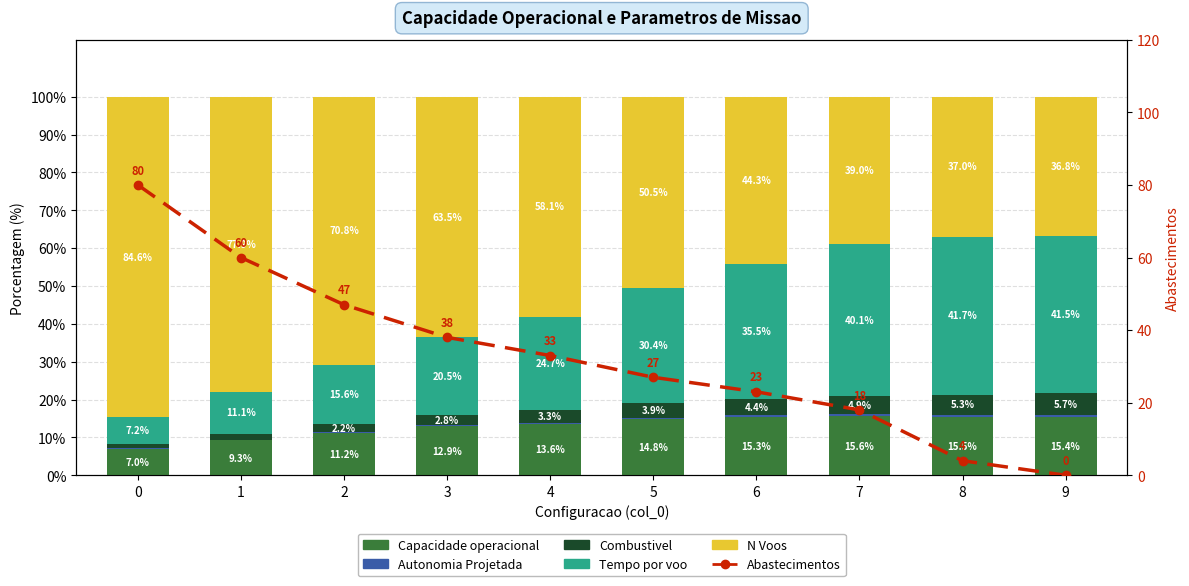

Reading left to right, transcribe all the data shown in this chart.

Capacidade operacional [ha/h]: 0=7.0	1=9.3	2=11.2	3=12.9	4=13.6	5=14.8	6=15.3	7=15.6	8=15.5	9=15.4
Autonomia Projetada [h]: 0=0.1	1=0.2	2=0.2	3=0.3	4=0.3	5=0.4	6=0.5	7=0.5	8=0.5	9=0.6
Combustivel [kg]: 0=1.0	1=1.6	2=2.2	3=2.8	4=3.3	5=3.9	6=4.4	7=4.9	8=5.3	9=5.7
Tempo por voo [min]: 0=7.2	1=11.1	2=15.6	3=20.5	4=24.7	5=30.4	6=35.5	7=40.1	8=41.7	9=41.5
N Voos: 0=84.6	1=77.9	2=70.8	3=63.5	4=58.1	5=50.5	6=44.3	7=39.0	8=37.0	9=36.8
Abastecimentos: 0=80.0	1=60.0	2=47.0	3=38.0	4=33.0	5=27.0	6=23.0	7=18.0	8=4.0	9=0.0